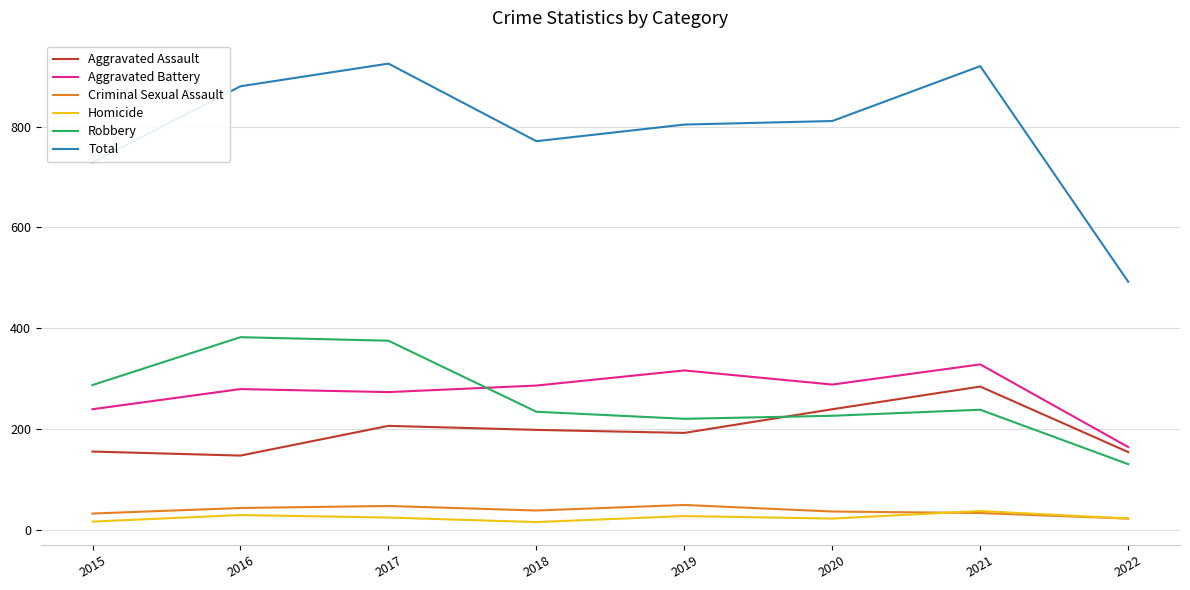

True or false: Homicide and Total intersect in this chart.

False